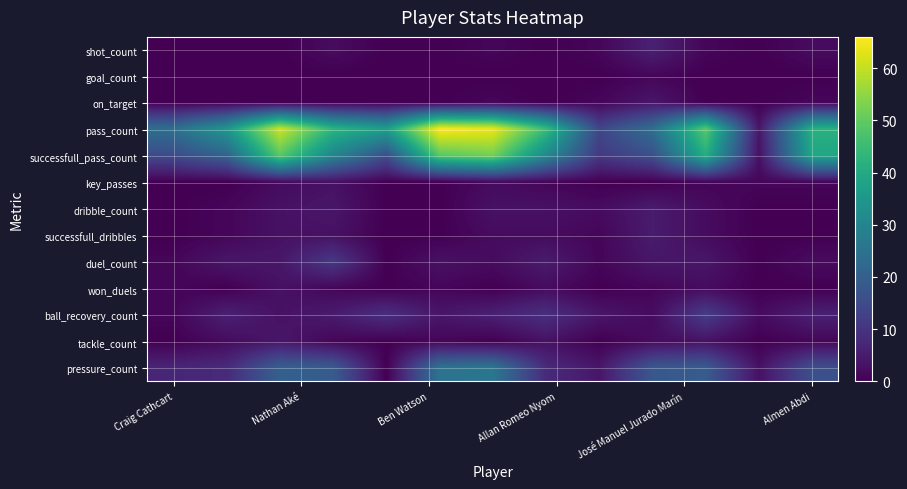

At how many categories does at least one series exceed 23?

11